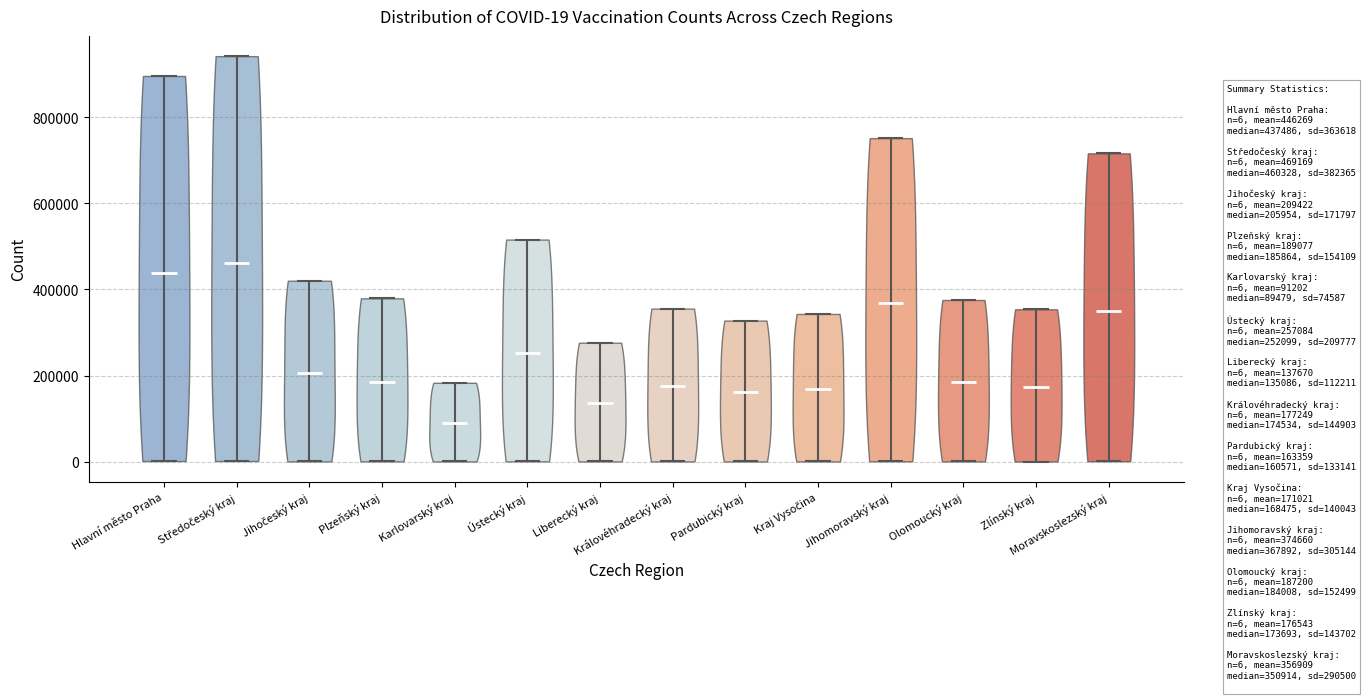

Which violin has the lowest median line?

Karlovarský kraj